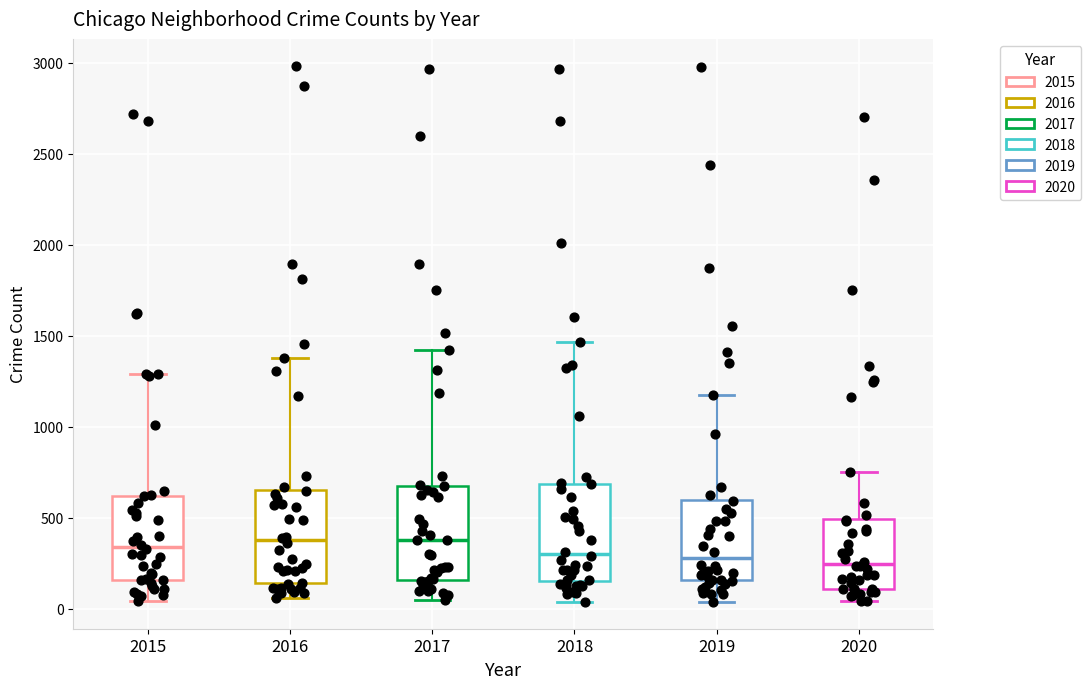

Reading left to right, read every box against the y-axis: the position of its median line, the range the box covers, and the ends of its whiskers. The values are not printed on the chart, so give them approximately, as read against the axis.

2015: median 350, box 150 to 600, whiskers 50 to 1300
2016: median 400, box 150 to 650, whiskers 50 to 1400
2017: median 400, box 150 to 700, whiskers 50 to 1400
2018: median 300, box 150 to 700, whiskers 50 to 1450
2019: median 300, box 150 to 600, whiskers 50 to 1200
2020: median 250, box 100 to 500, whiskers 50 to 750